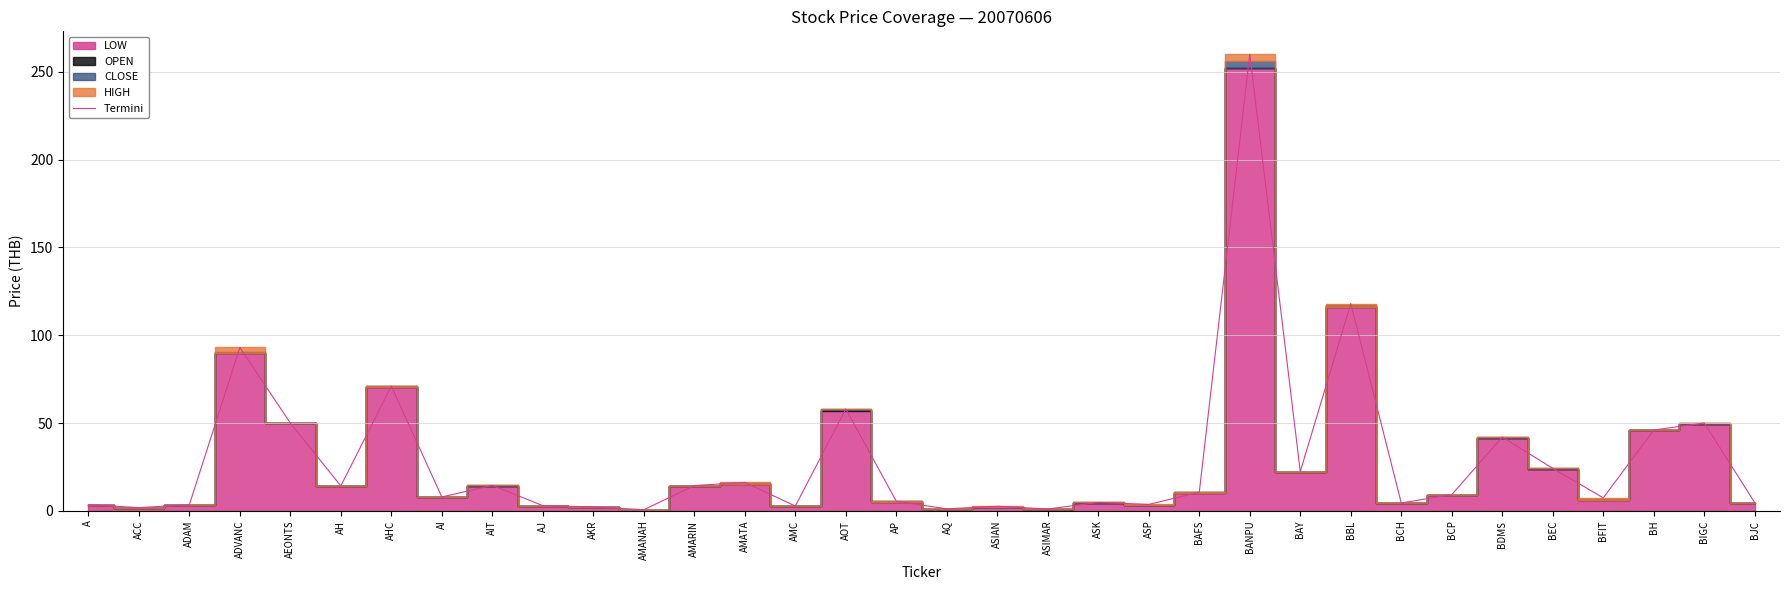

Reading left to right, extract all data points from this chart.

A=3.5	ACC=1.8	ADAM=3.5	ADVANC=93.0	AEONTS=50.0	AH=14.2	AHC=71.0	AI=7.9	AIT=14.5	AJ=2.9	AKR=2.3	AMANAH=0.6	AMARIN=14.4	AMATA=16.2	AMC=2.7	AOT=58.0	AP=5.5	AQ=1.1	ASIAN=2.6	ASIMAR=1.0	ASK=4.8	ASP=3.7	BAFS=10.6	BANPU=260.0	BAY=22.4	BBL=118.0	BCH=4.5	BCP=9.2	BDMS=42.0	BEC=24.2	BFIT=7.4	BH=46.0	BIGC=50.0	BJC=4.7